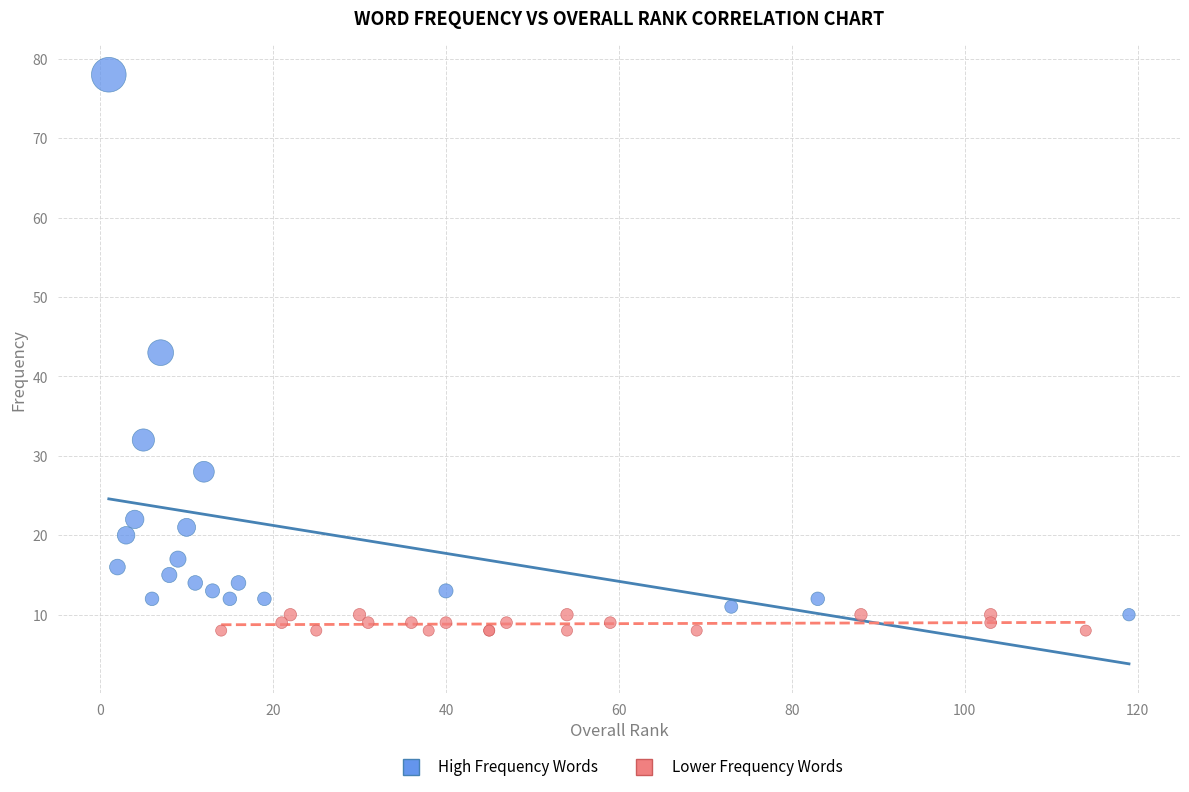

Which series reaches the maximum Y coordinate?

High Frequency Words